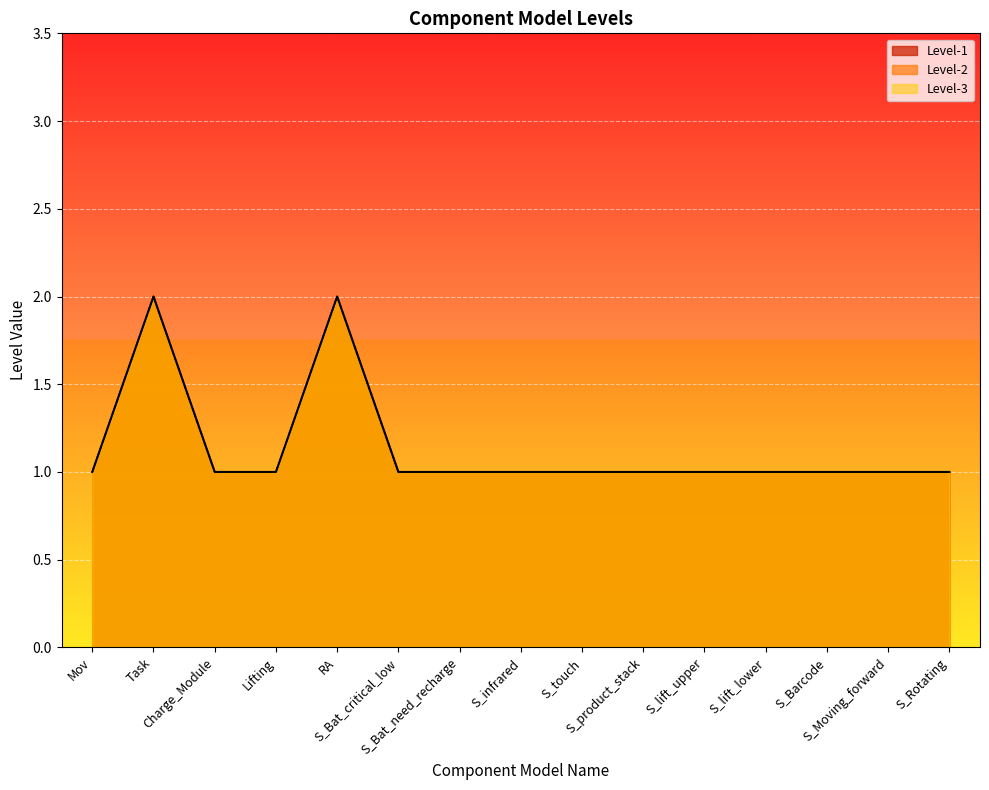

What is the greatest value displayed?

2